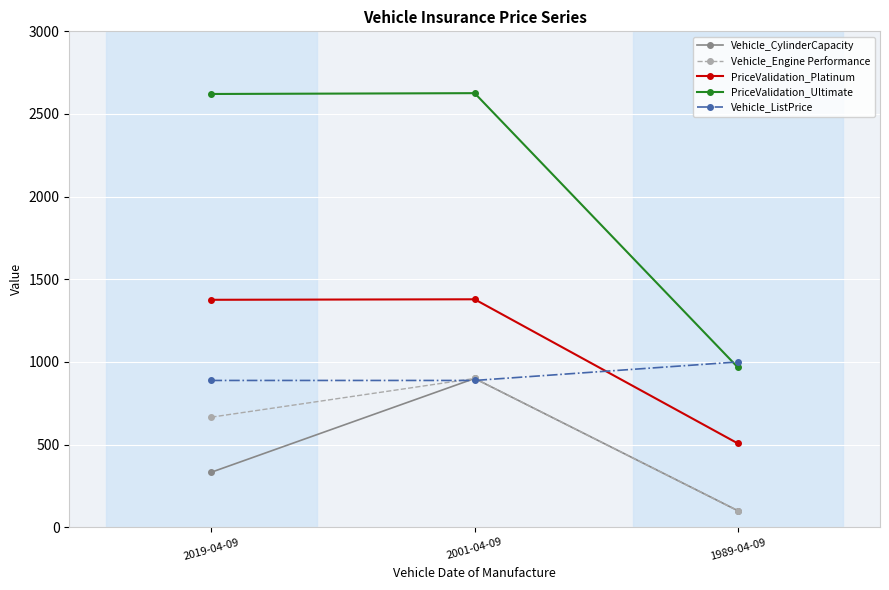

List the labels in order of Vehicle_CylinderCapacity value, largest first.

2001-04-09, 2019-04-09, 1989-04-09